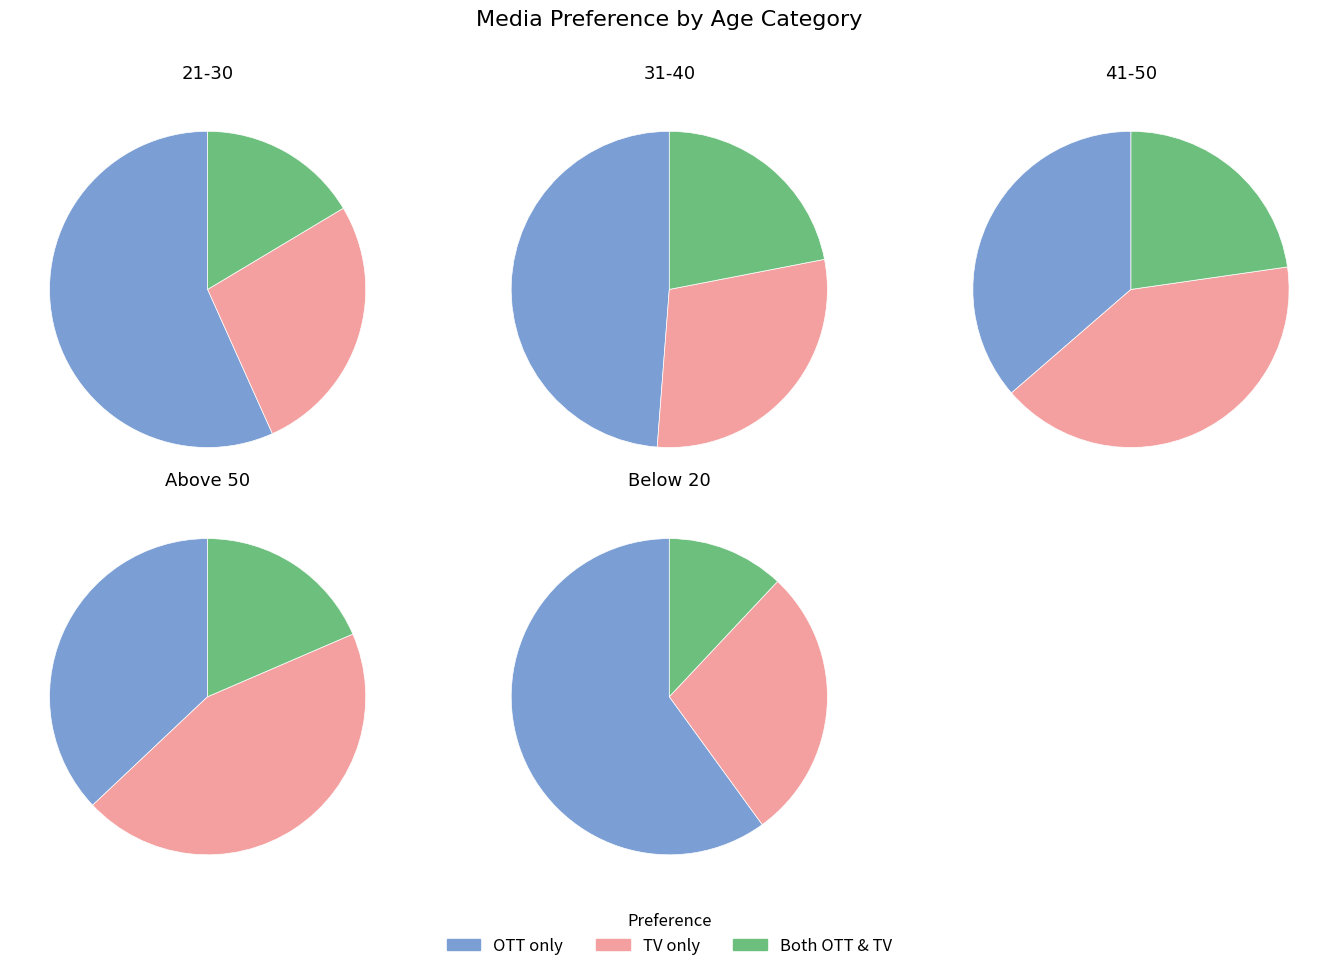

What percentage is NOT represented by 21-30?

63.2%